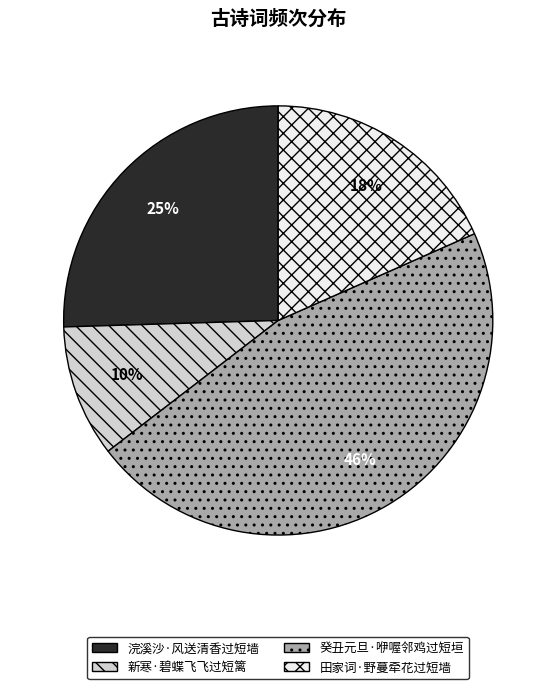

Does 新寒·碧蝶飞飞过短篱 account for over 50% of the chart?

No